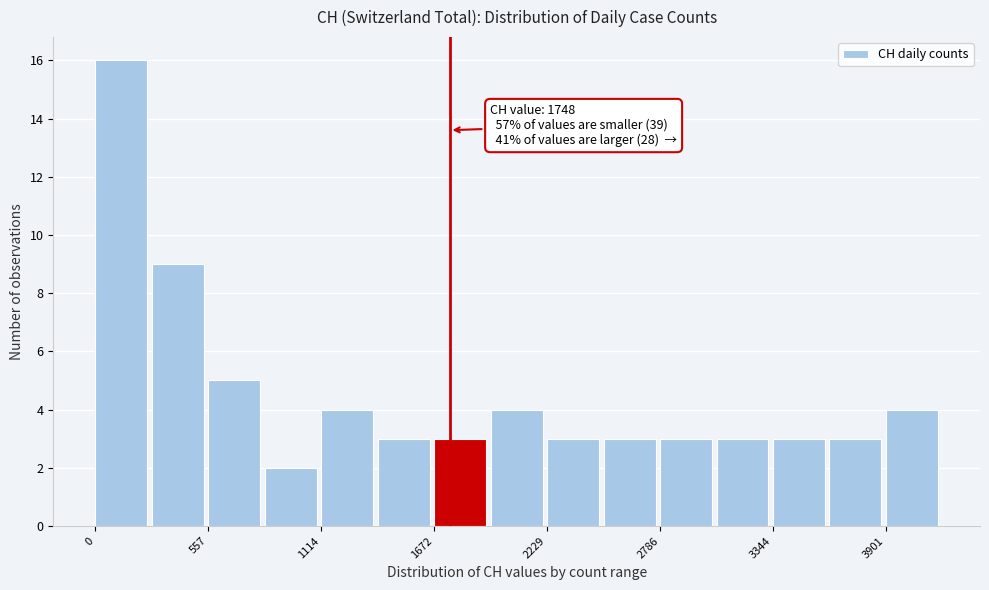

Read against the x-axis, roughly where is the centre of the tallest bar?

100